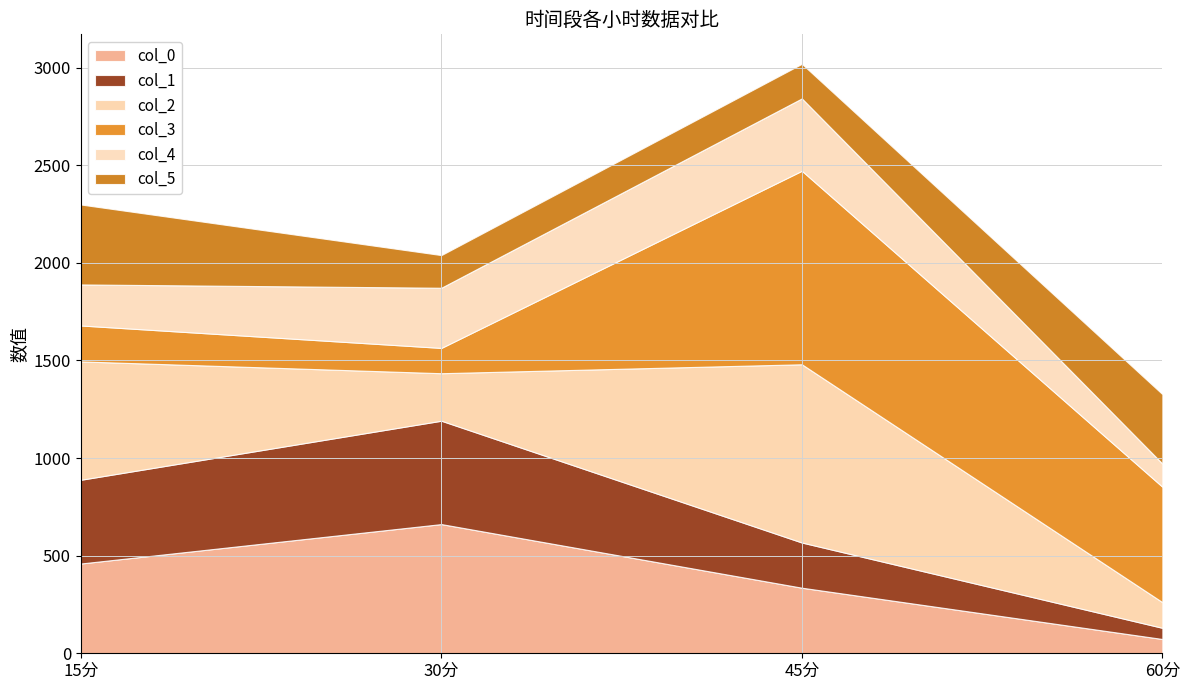

Where does the 4 series first go above 308?

30分